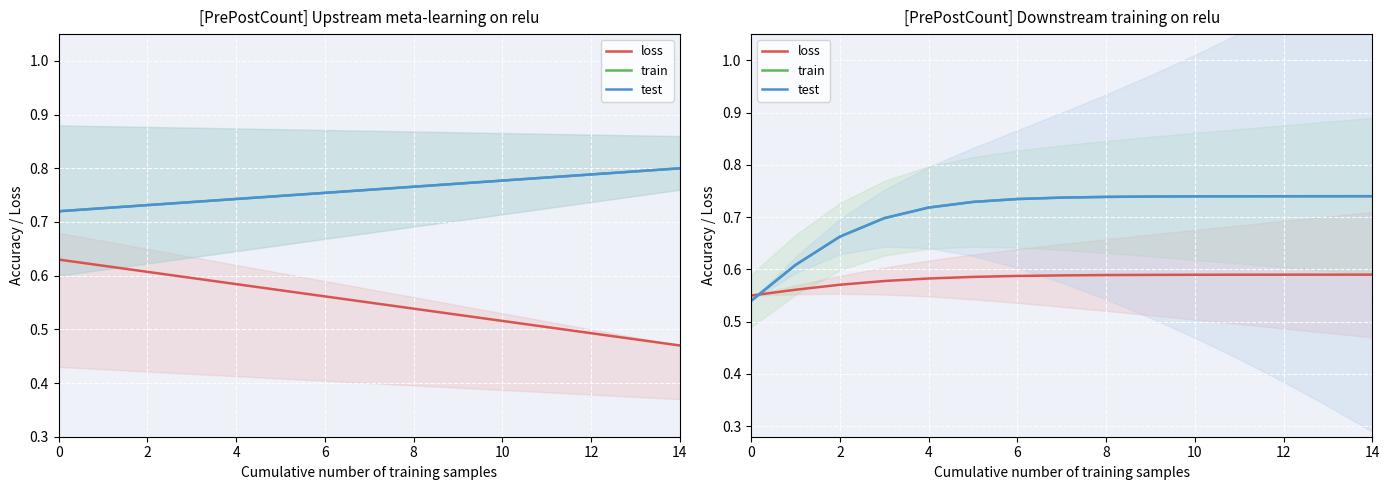

At which category does the chart reach its peak across all series?

14